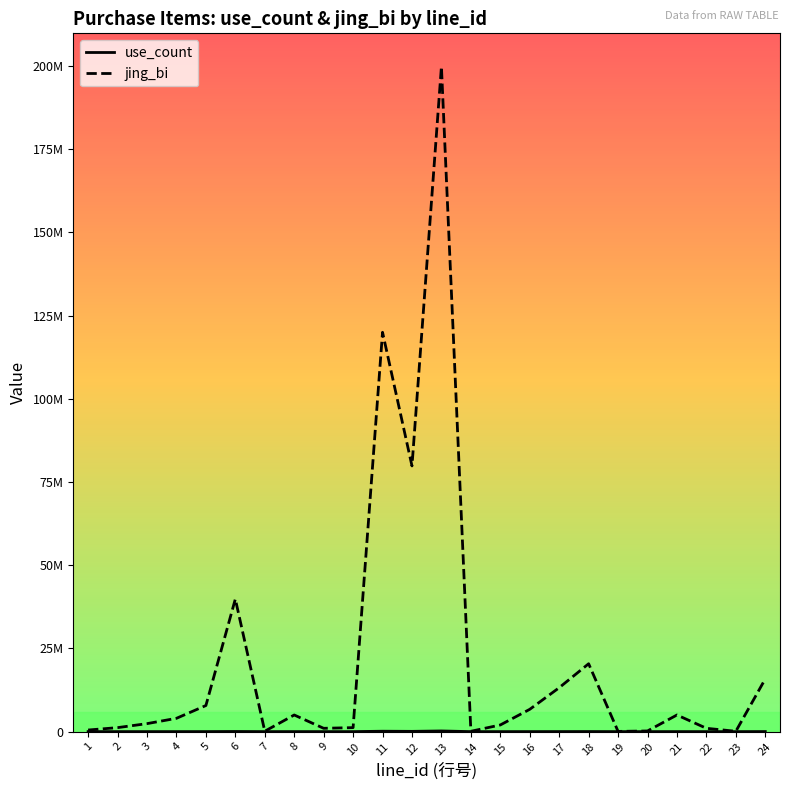

At which category does jing_bi reach its first local peak?

6